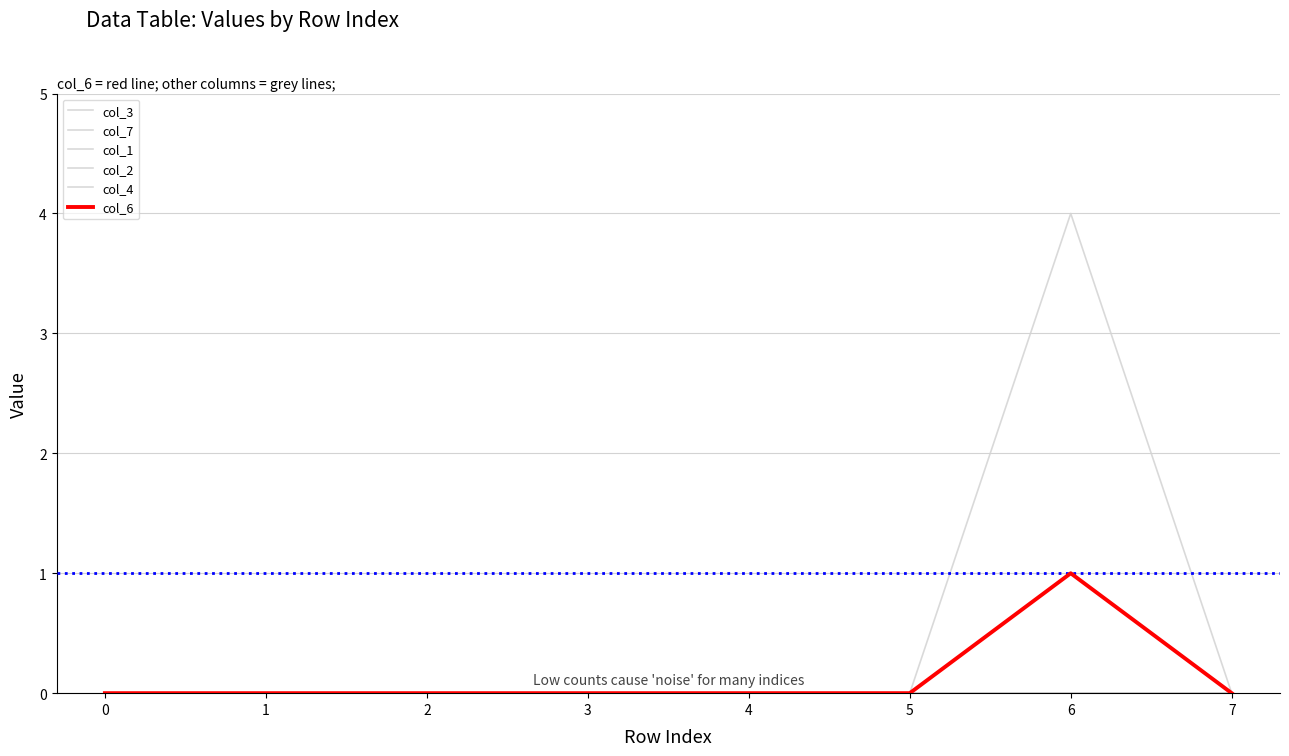

Is this an area chart (filled region under the line)?

No